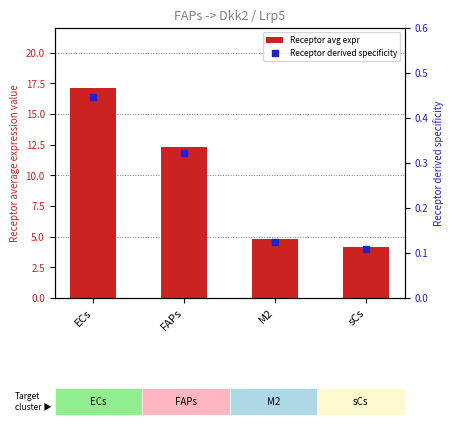

Which series has the largest total across all categories?

Receptor avg expr